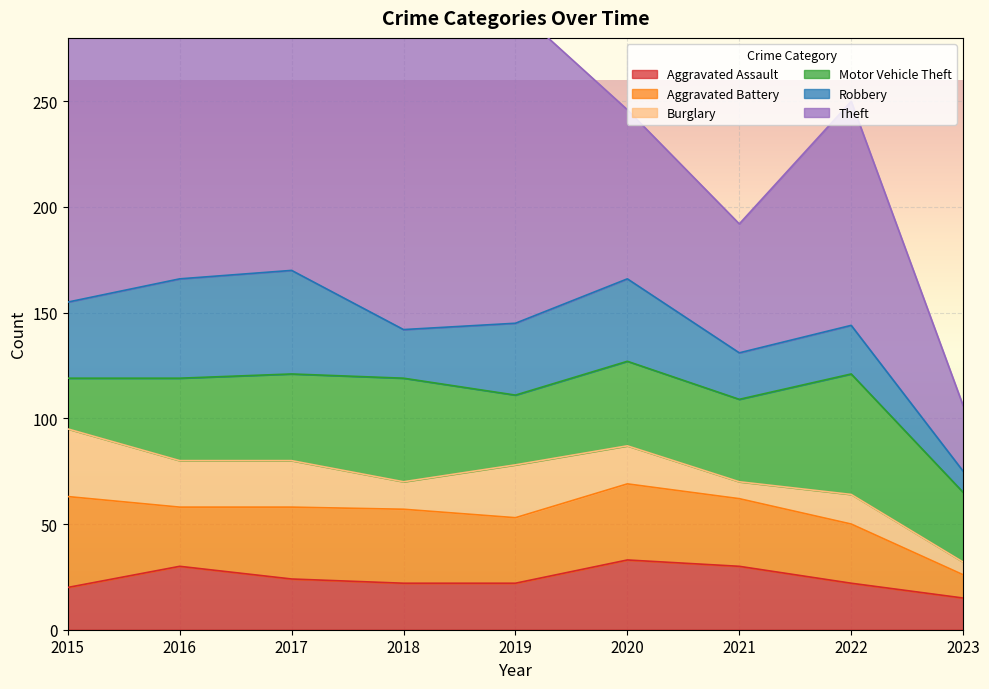

What is the spread (max minus min) of values at 2017?

168